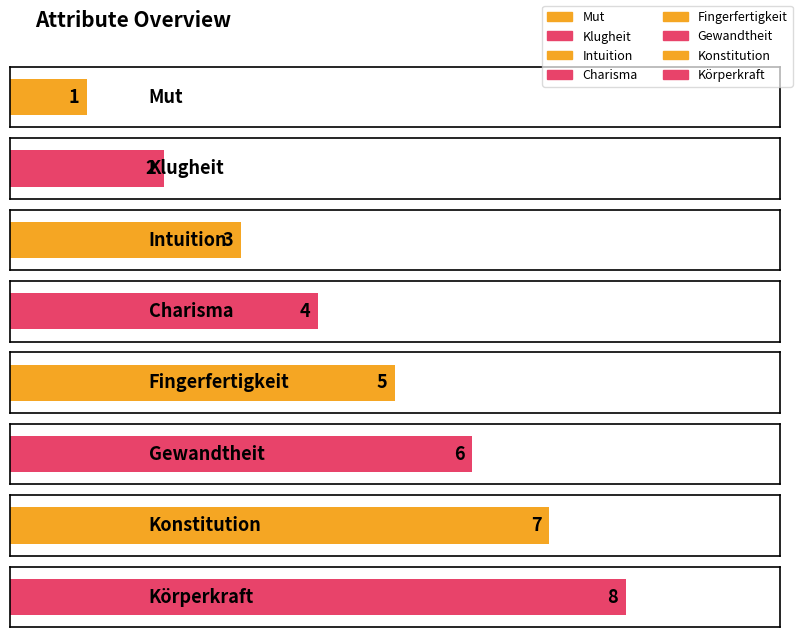

What is the minimum value shown in the chart?

1